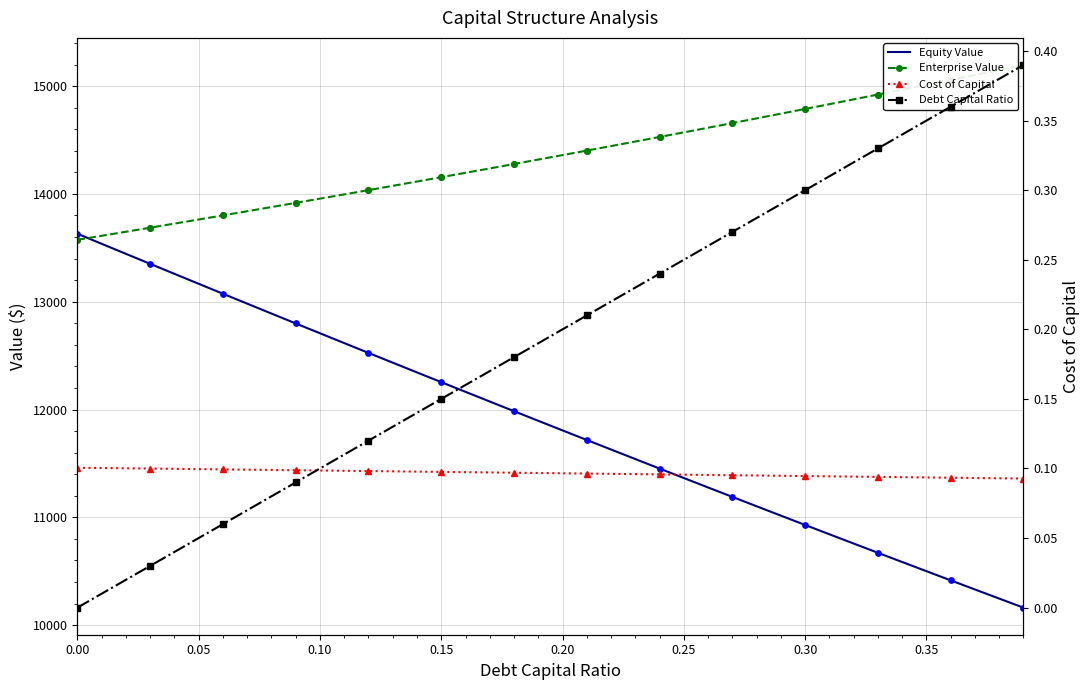

Which series reaches the minimum Y coordinate?

Debt Capital Ratio